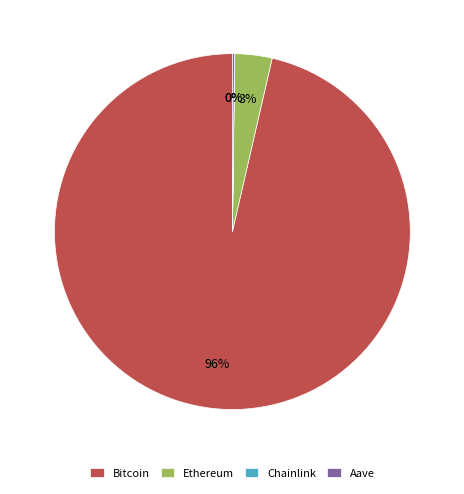

What is the largest slice in the pie chart?

Bitcoin